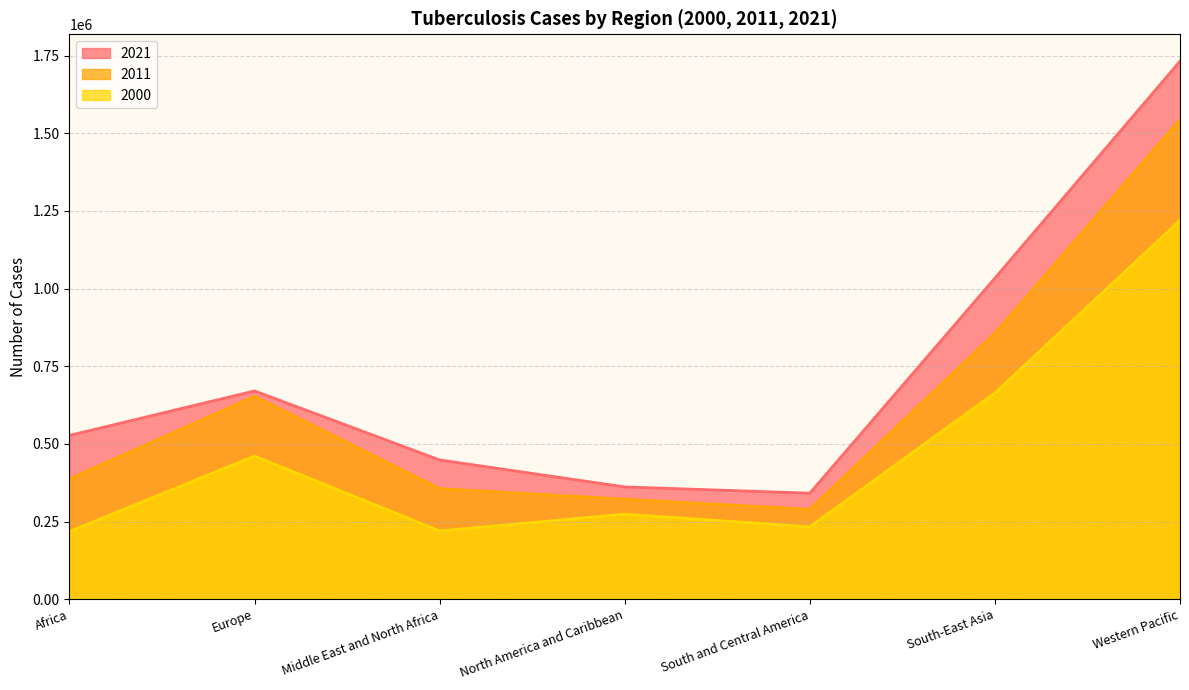

Rank the series by their average value, from highest to lowest.

2021, 2011, 2000